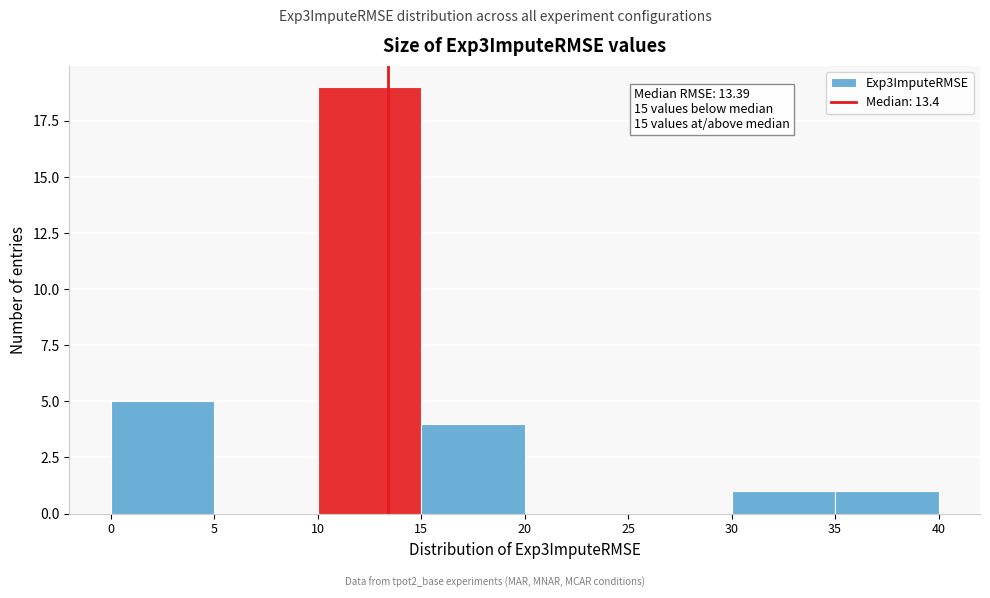

Which range on the x-axis has the tallest bar?

10 to 15